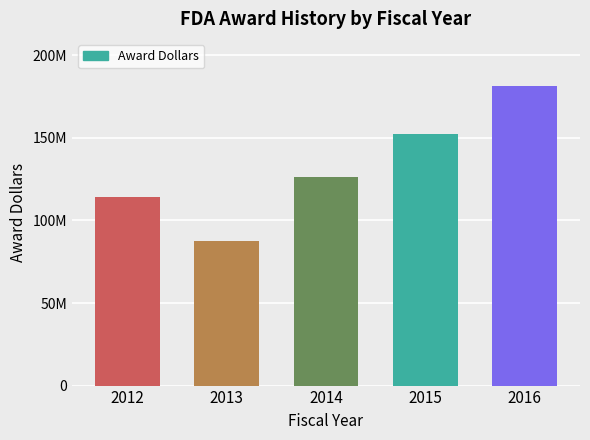

Approximately how many times larger is the value at 2015 compared to 2013?

1.7